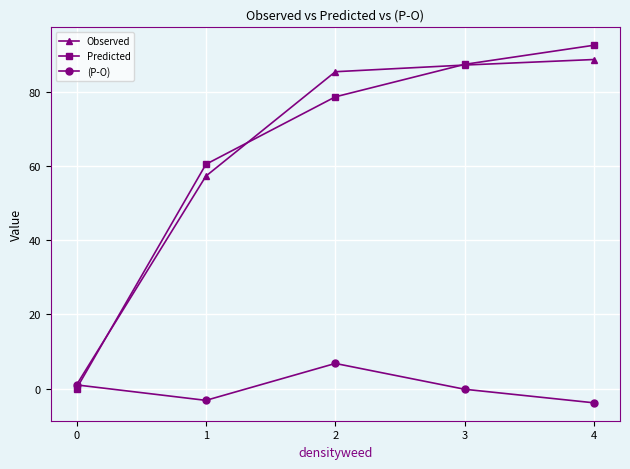

How many series are shown in this chart?

3